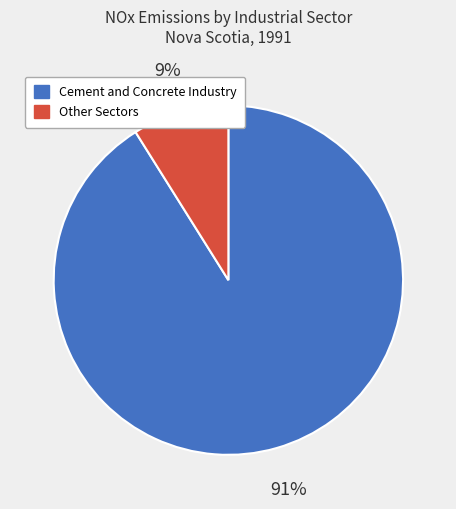

To the nearest percent, what percentage of the pie is Other Sectors?

9%